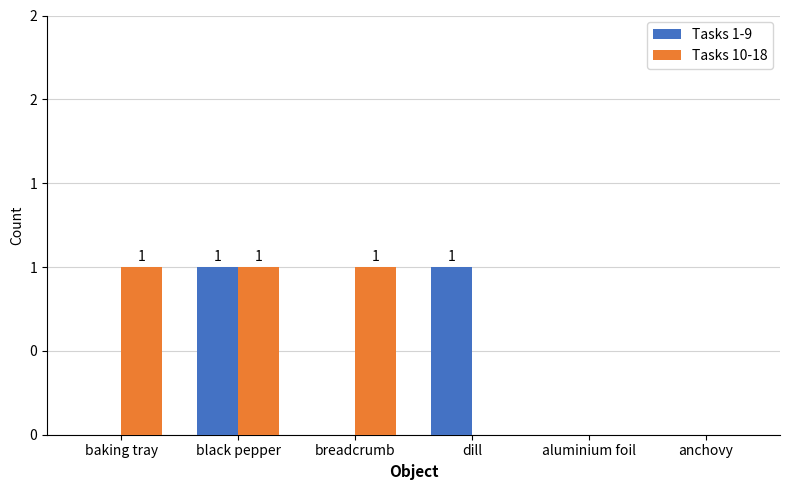

What are all the series names shown in the legend?

Tasks 1-9, Tasks 10-18